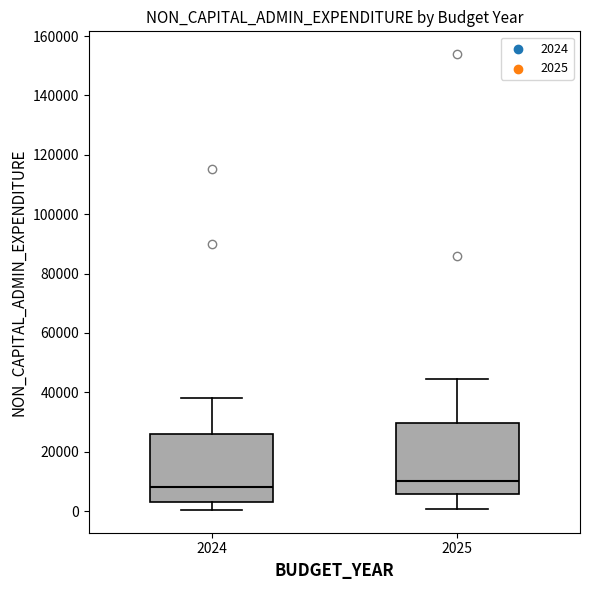

Reading left to right, read every box against the y-axis: the position of its median line, the range the box covers, and the ends of its whiskers. The values are not printed on the chart, so give them approximately, as read against the axis.

2024: median 8000, box 2000 to 26000, whiskers 0 to 38000
2025: median 10000, box 6000 to 30000, whiskers 0 to 44000